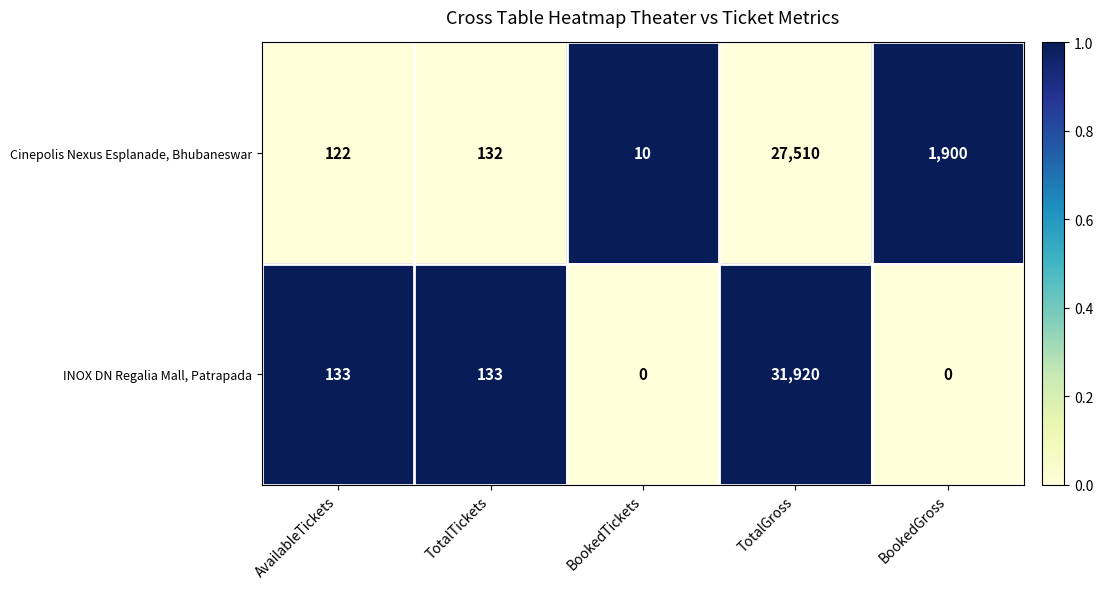

What is the difference between the second highest and second lowest values in the Cinepolis Nexus Esplanade, Bhubaneswar series?

1778